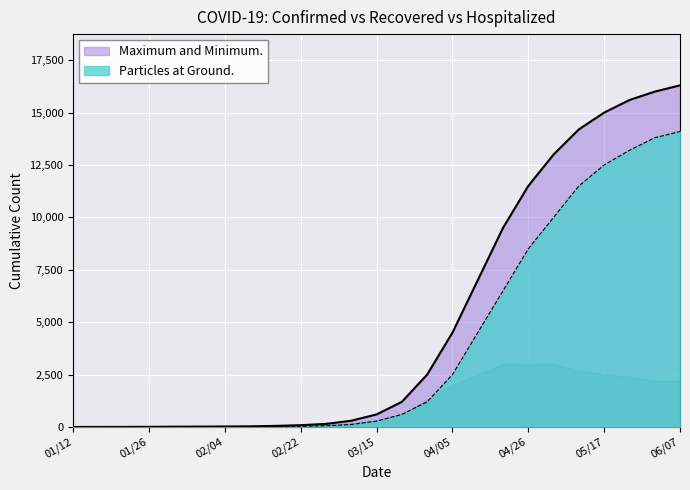

What is the sum of all Confirmed values?

127593